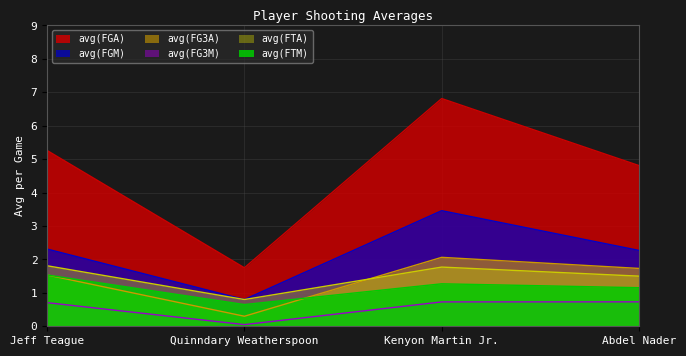

Which series has the widest spread of values?

avg(FGA)